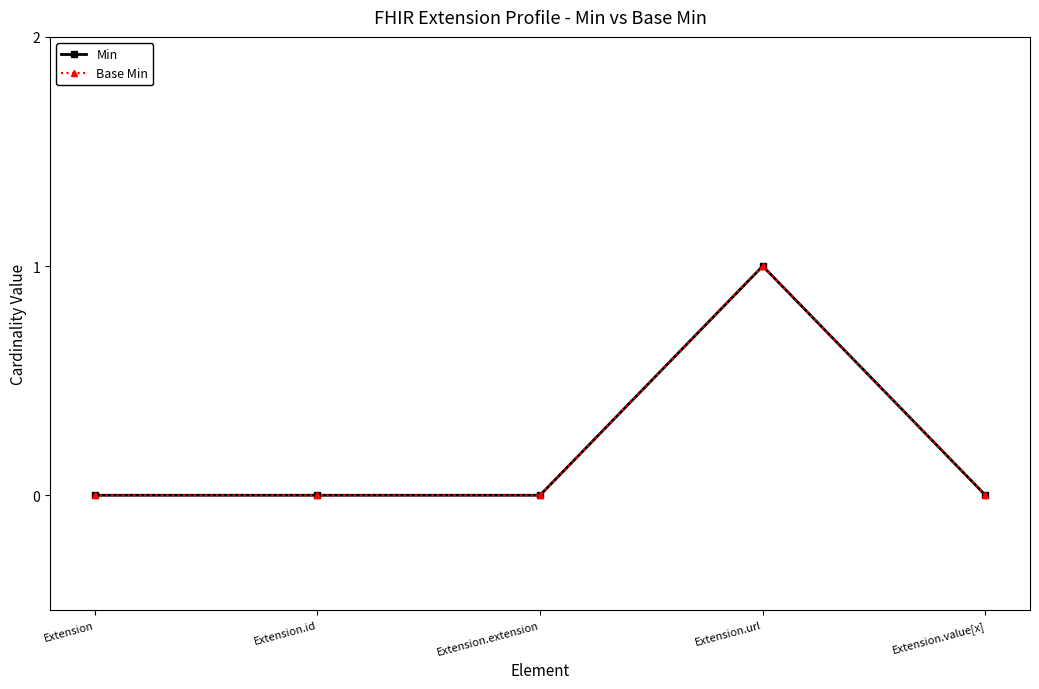

Where is Base Min nearest to the value 0?

Extension